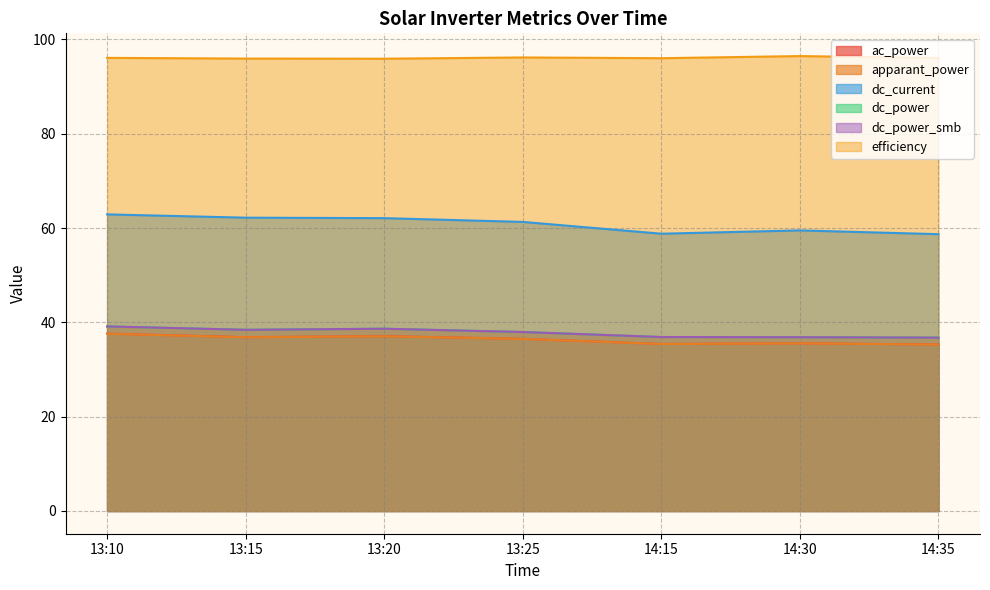

Which series has the largest range (max minus min)?

dc_current